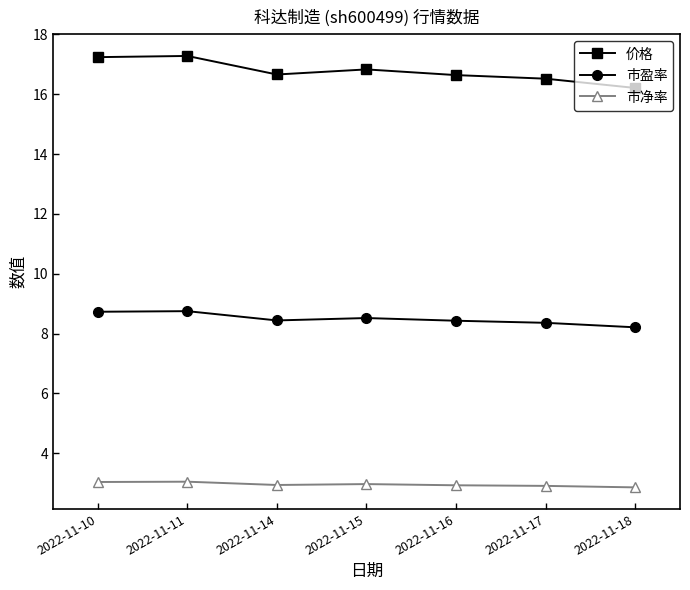

The value of 市净率 at 2022-11-17 is 4.6. True or false?

False